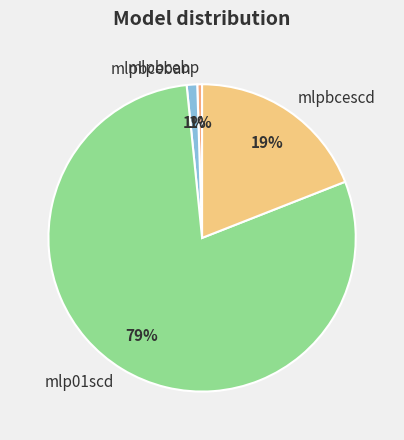

Count the number of slices in the pie.

4